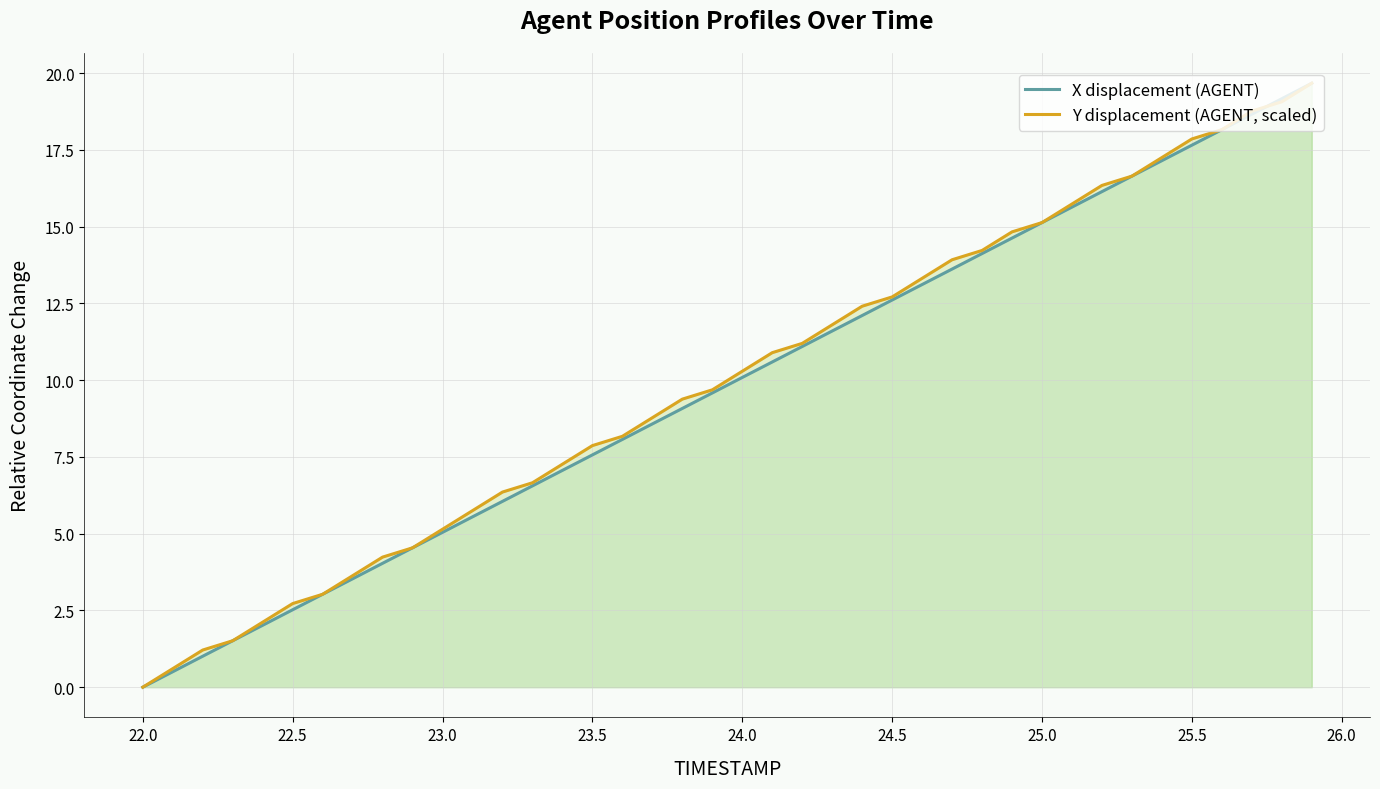

What is the average value of the X displacement (AGENT) series?

9.8